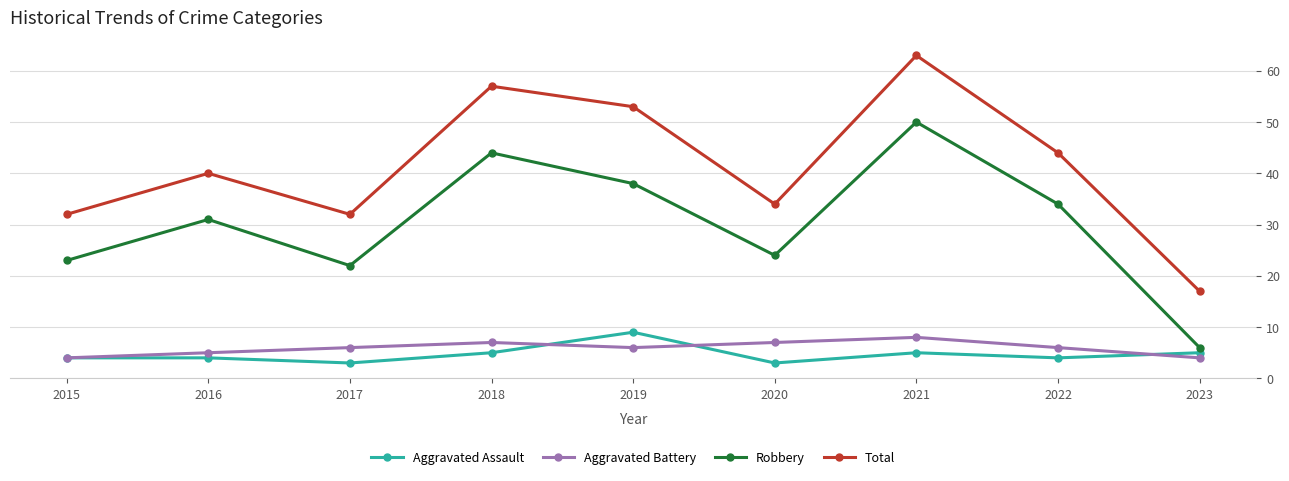

How many lines are shown in the chart?

4